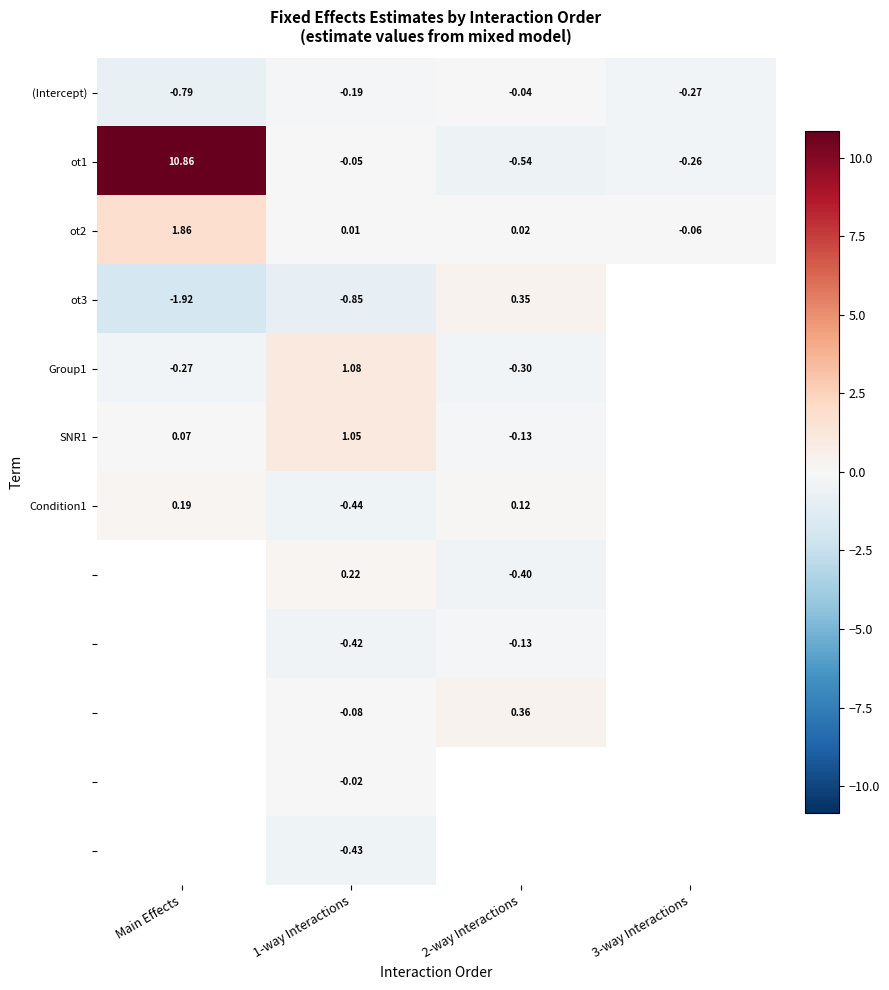

At which label does ot1 first exceed 0?

Main Effects